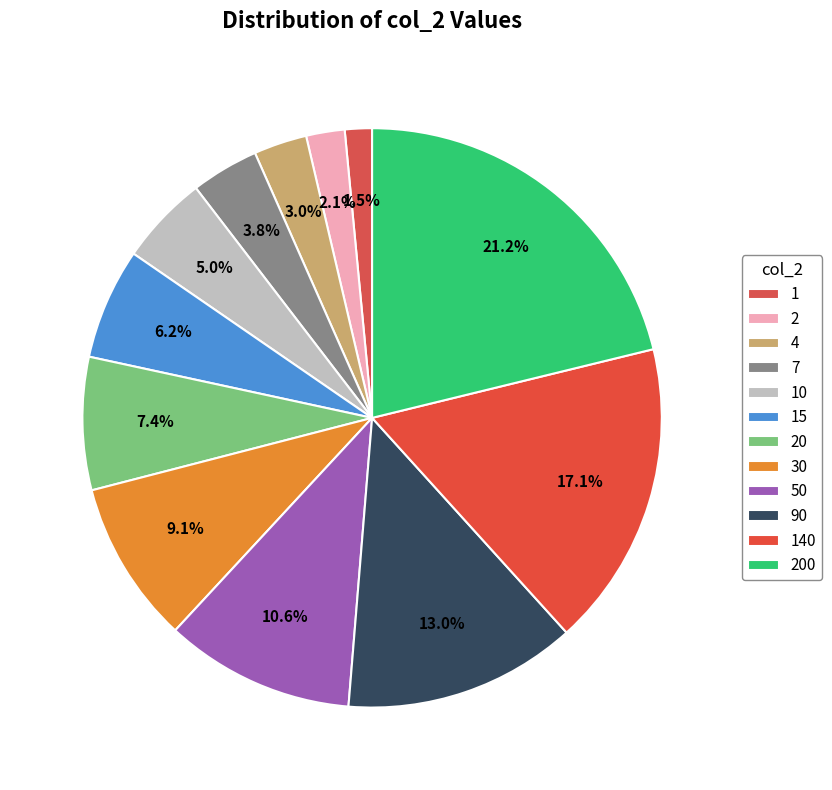

How many slices are in this pie chart?

12